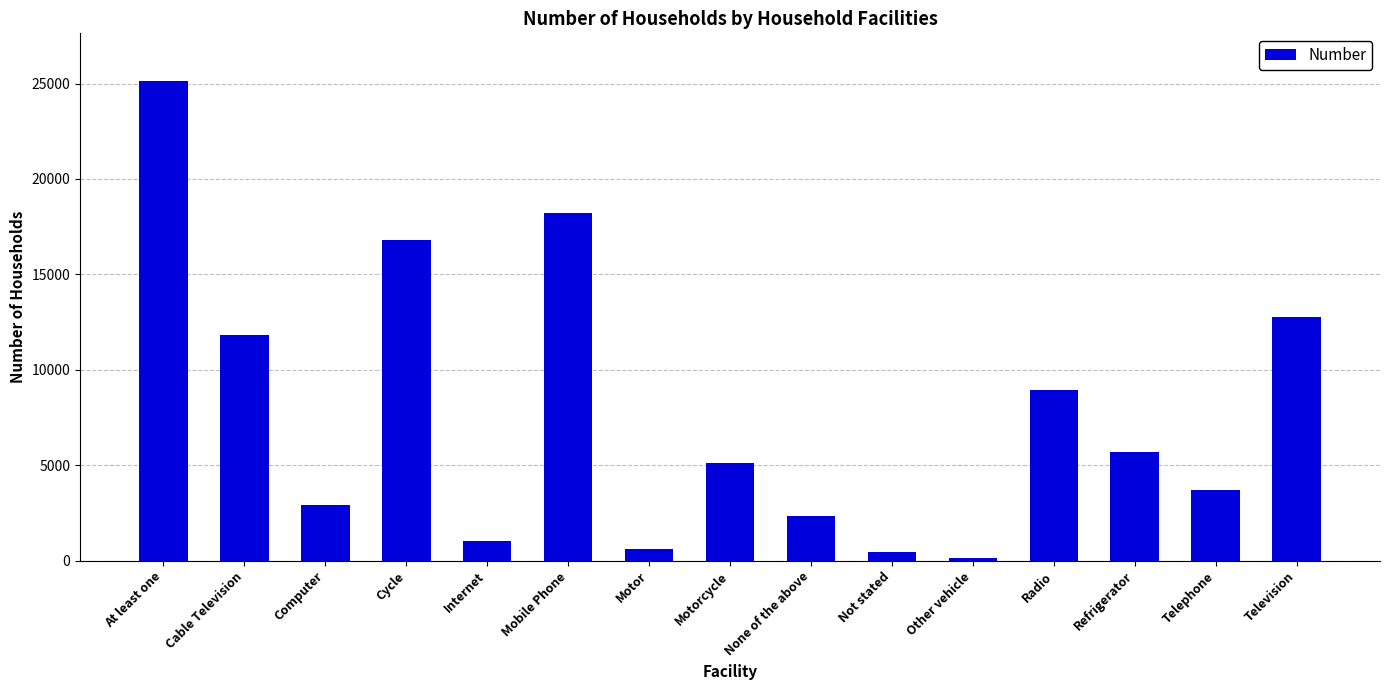

Where is the data nearest to the value 12632?

Television